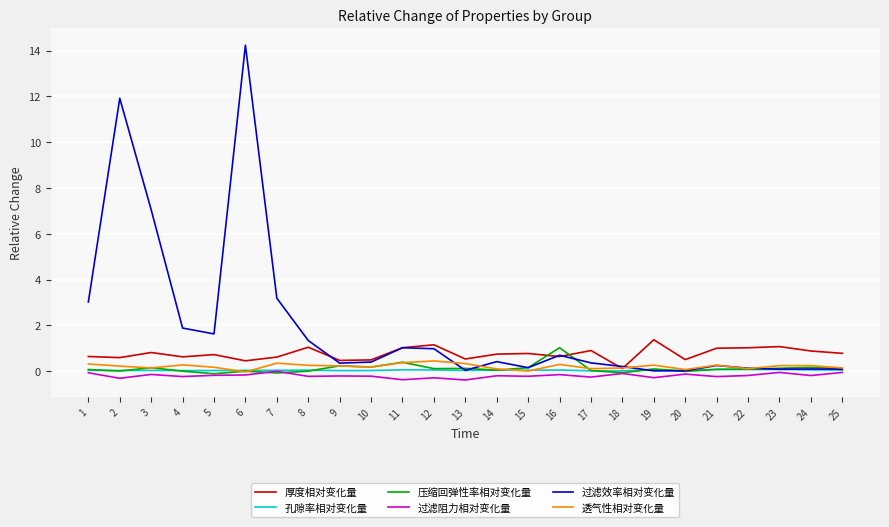

True or false: 过滤效率相对变化量 and 过滤阻力相对变化量 intersect in this chart.

False